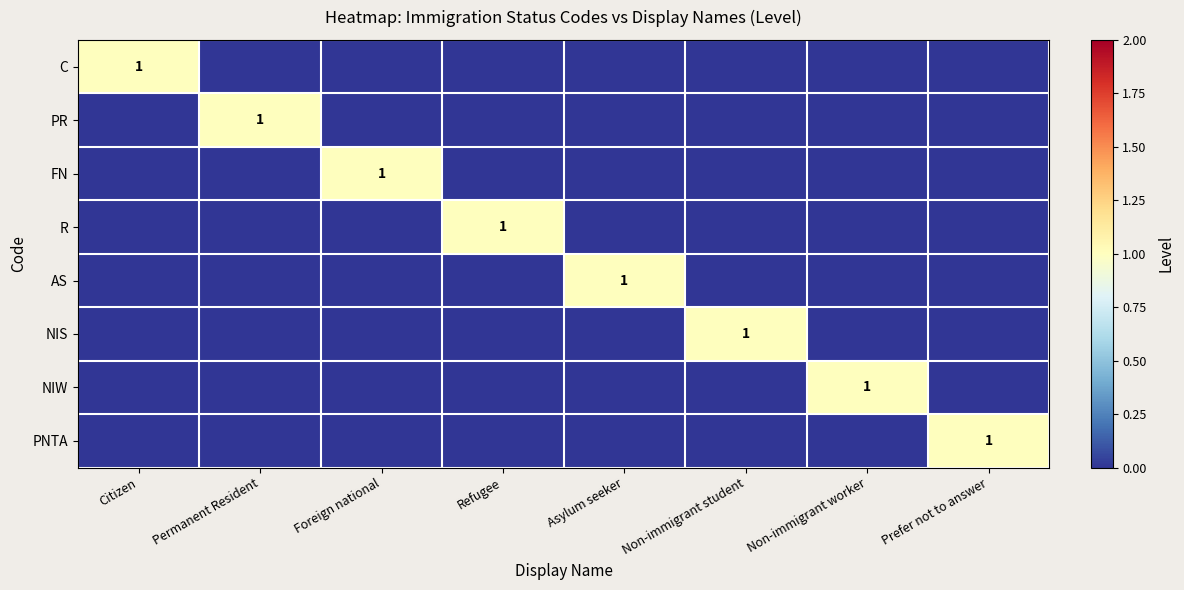

Which series has the largest total across all categories?

C